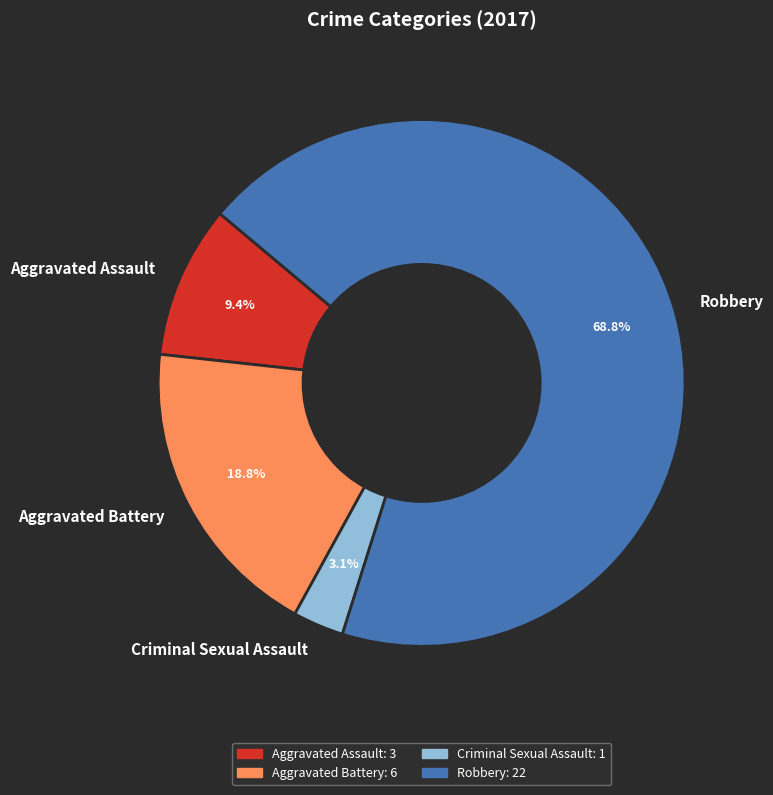

To the nearest percent, what is the difference between the Aggravated Assault and Robbery slice percentages?

59%